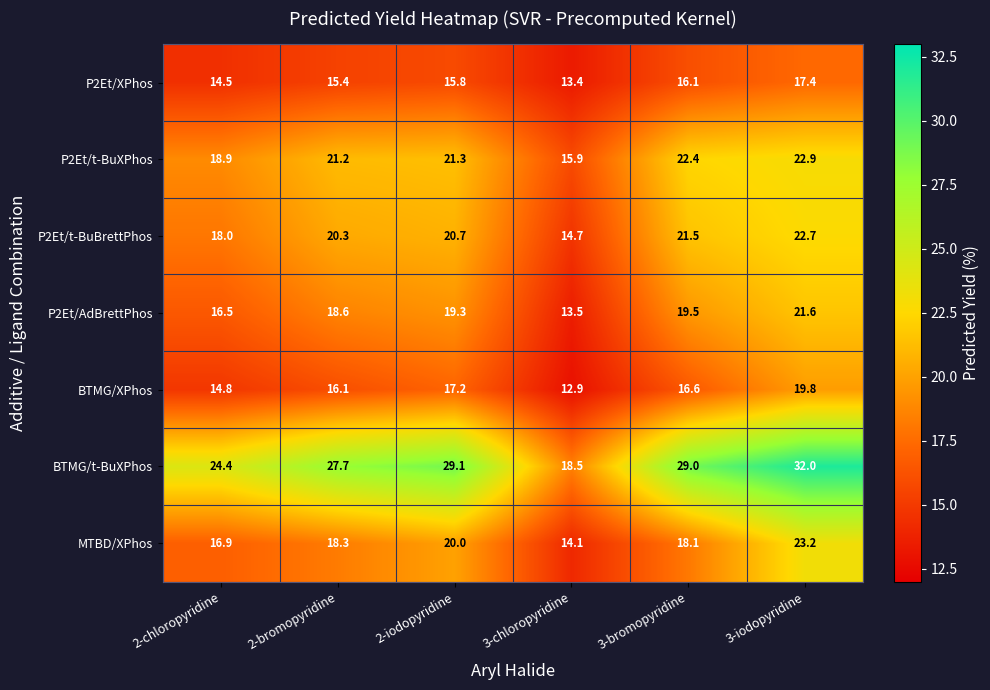

Count the number of categories in the chart.

6